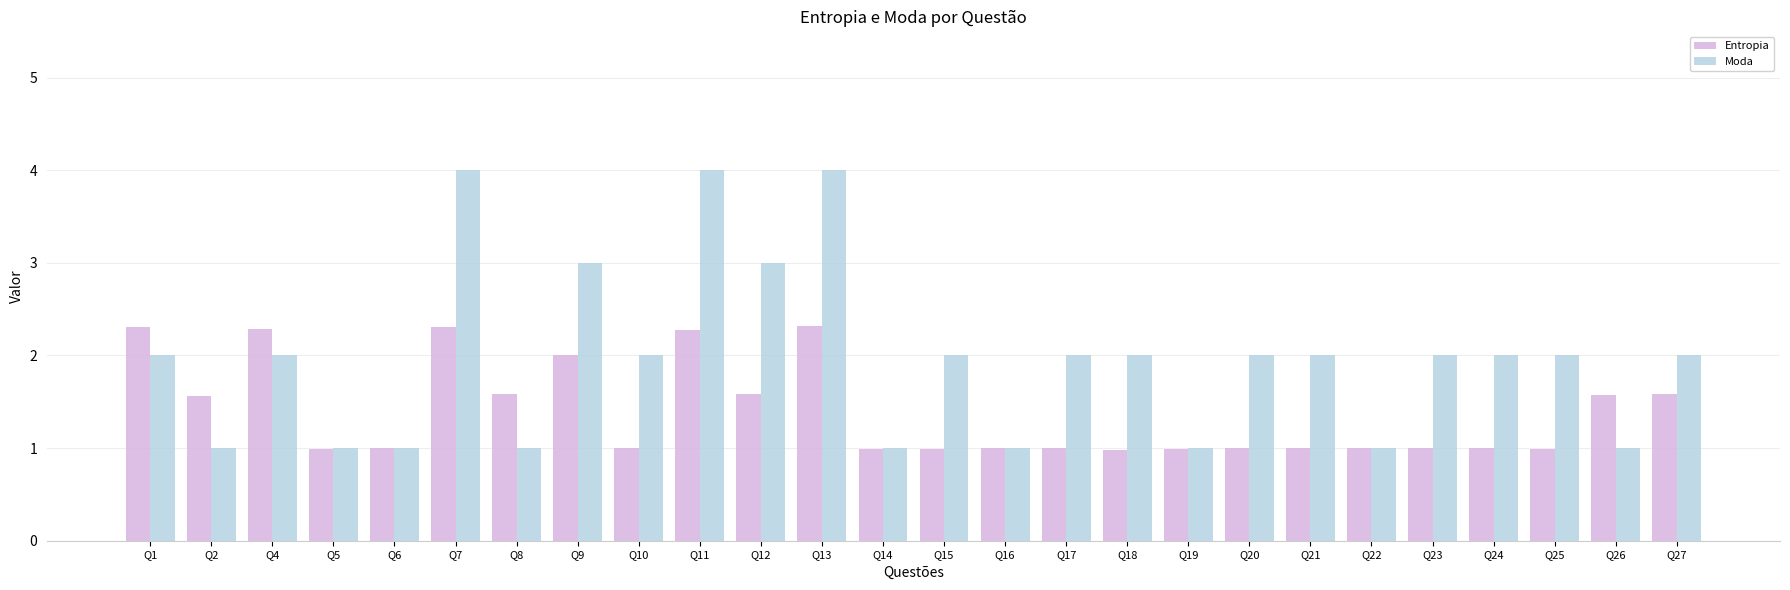

What is the highest value of the Entropia series?

2.3